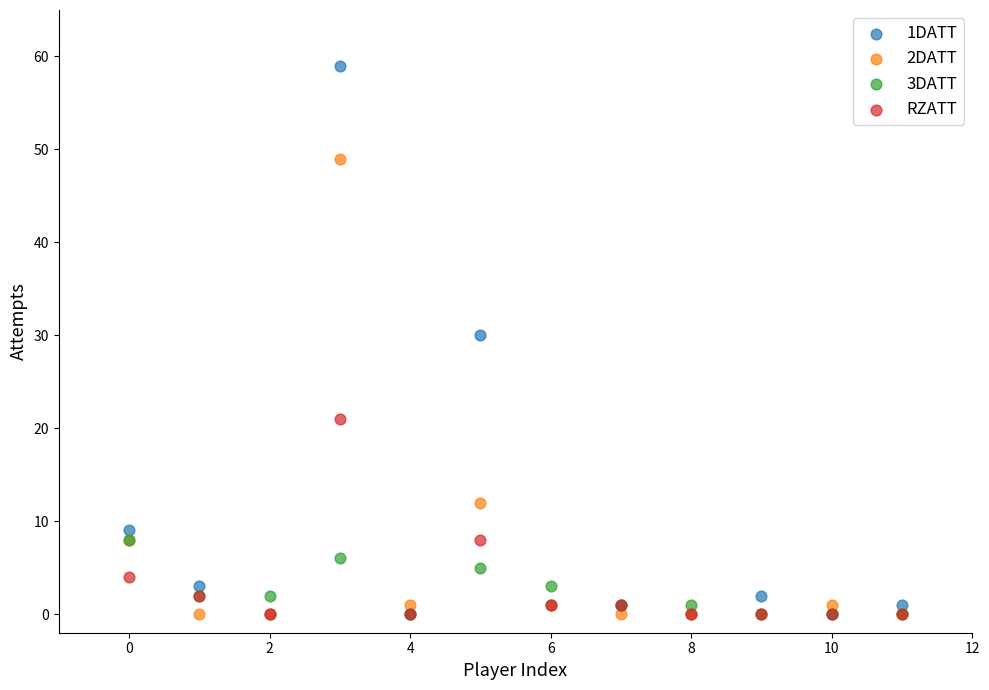

Which series contains the highest Y value?

1DATT